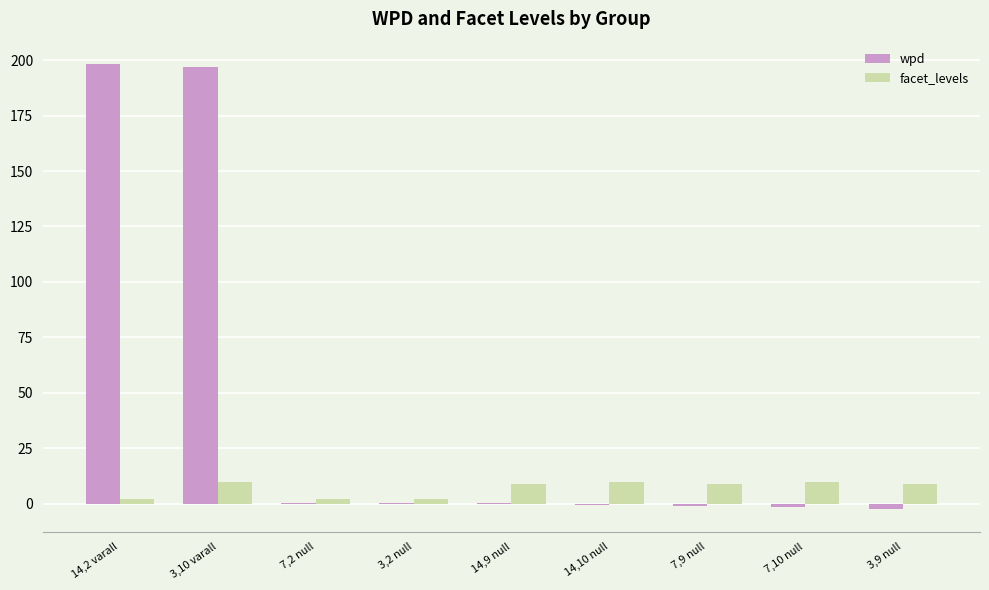

How many groups of bars are there?

9